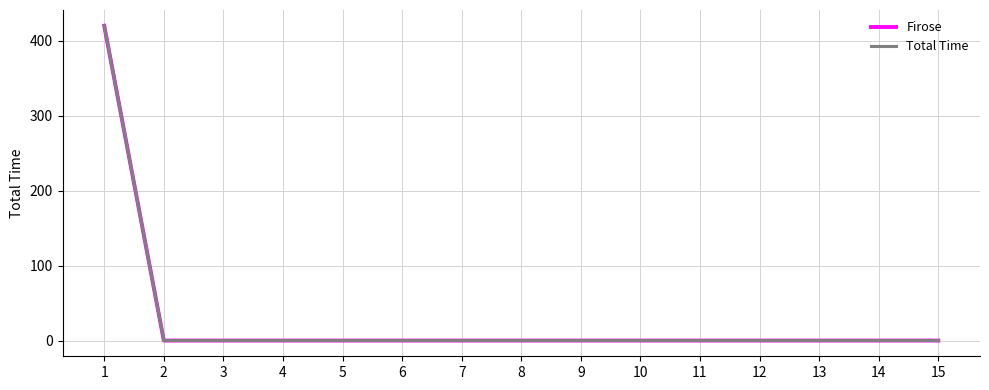

Does the chart display data point markers on the line(s)?

No